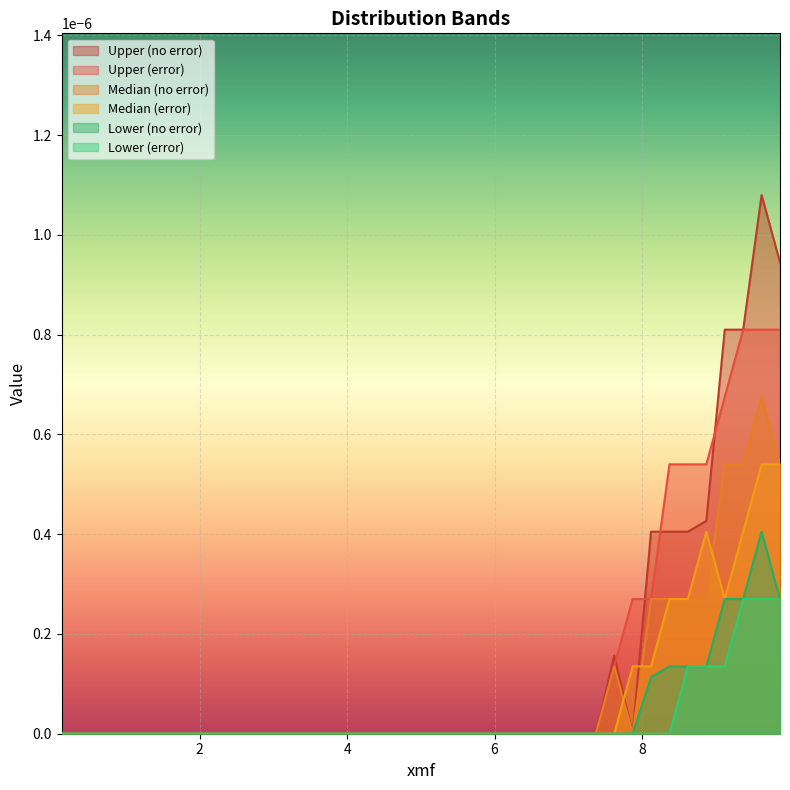

Rank the series by their maximum value, from highest to lowest.

Upper (no error), Upper (error), Median (no error), Median (error), Lower (no error), Lower (error)